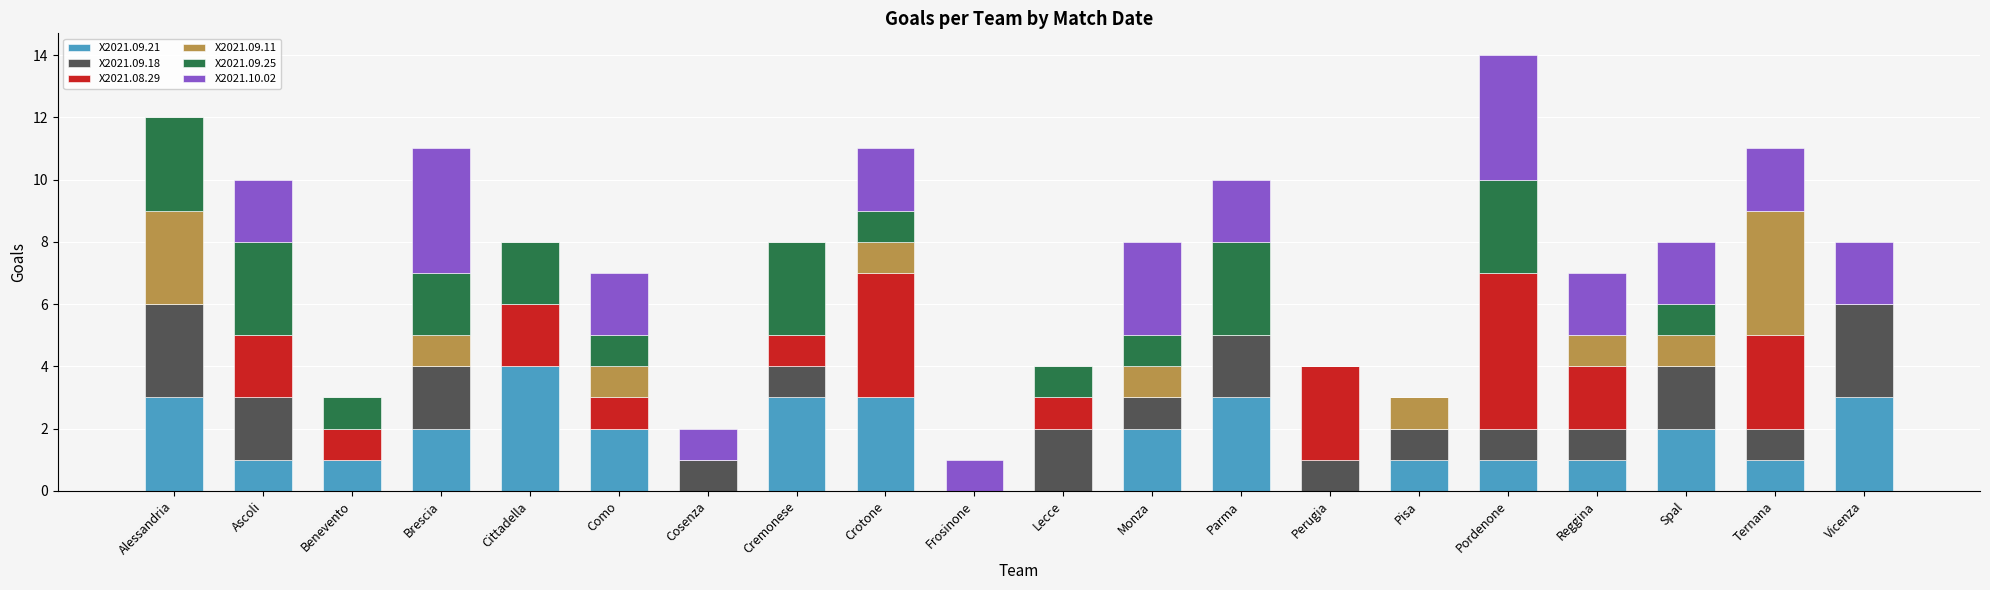

What is the highest value of the X2021.09.21 series?

4